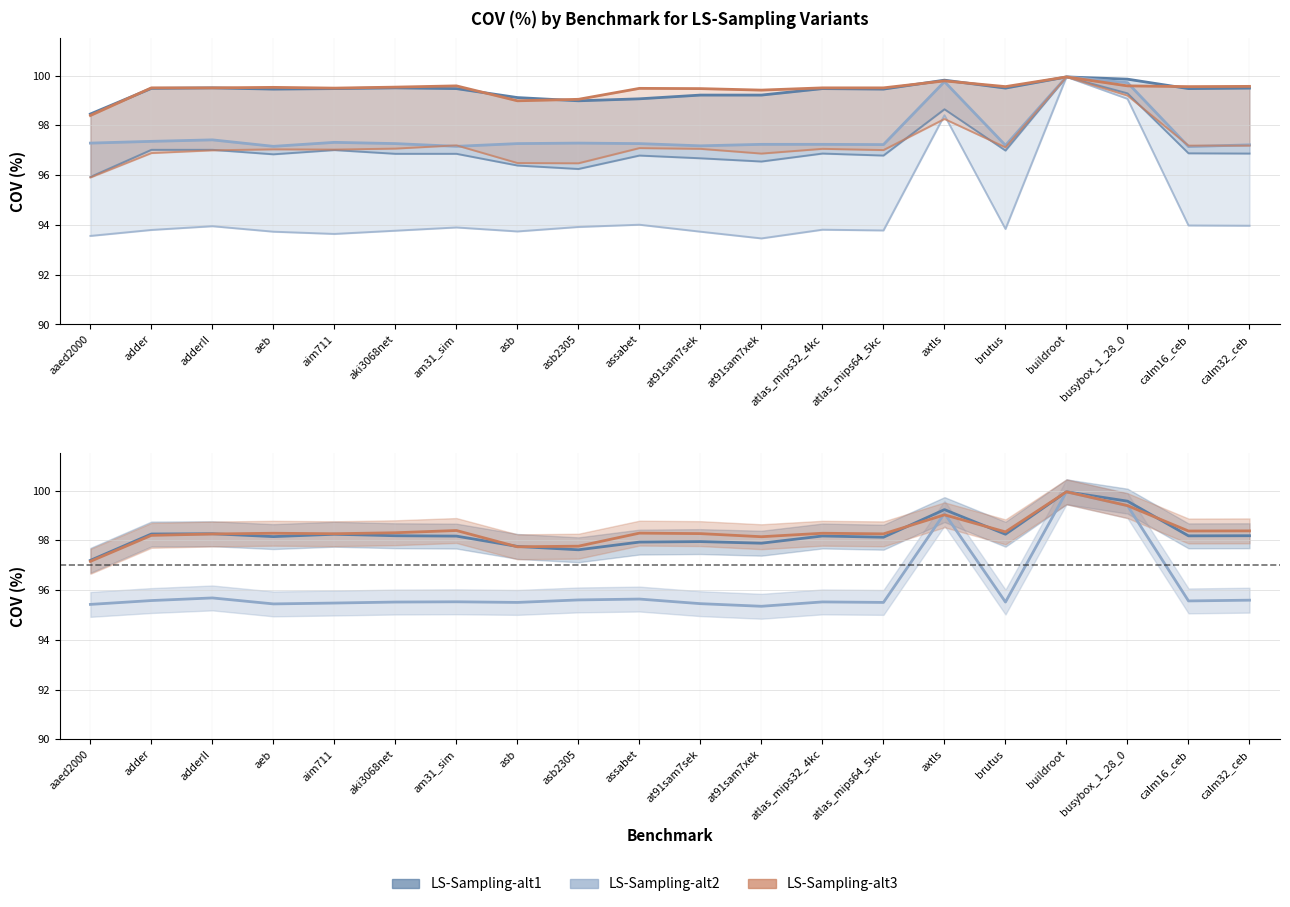

Reading left to right, what are all the values shown in this chart?

LS-Sampling-alt1 (k=100): aaed2000=95.9	adder=97.0	adderII=97.0	aeb=96.8	aim711=97.0	aki3068net=96.9	am31_sim=96.9	asb=96.4	asb2305=96.2	assabet=96.8	at91sam7sek=96.7	at91sam7xek=96.5	atlas_mips32_4kc=96.9	atlas_mips64_5kc=96.8	axtls=98.7	brutus=97.0	buildroot=100.0	busybox_1_28_0=99.3	calm16_ceb=96.9	calm32_ceb=96.9
LS-Sampling-alt1 (k=1000): aaed2000=98.5	adder=99.5	adderII=99.5	aeb=99.5	aim711=99.5	aki3068net=99.5	am31_sim=99.5	asb=99.1	asb2305=99.0	assabet=99.1	at91sam7sek=99.2	at91sam7xek=99.2	atlas_mips32_4kc=99.5	atlas_mips64_5kc=99.5	axtls=99.8	brutus=99.5	buildroot=100.0	busybox_1_28_0=99.9	calm16_ceb=99.5	calm32_ceb=99.5
LS-Sampling-alt2 (k=100): aaed2000=93.6	adder=93.8	adderII=94.0	aeb=93.7	aim711=93.6	aki3068net=93.8	am31_sim=93.9	asb=93.7	asb2305=93.9	assabet=94.0	at91sam7sek=93.7	at91sam7xek=93.5	atlas_mips32_4kc=93.8	atlas_mips64_5kc=93.8	axtls=98.4	brutus=93.8	buildroot=100.0	busybox_1_28_0=99.1	calm16_ceb=94.0	calm32_ceb=94.0
LS-Sampling-alt2 (k=1000): aaed2000=97.3	adder=97.4	adderII=97.4	aeb=97.2	aim711=97.3	aki3068net=97.3	am31_sim=97.2	asb=97.3	asb2305=97.3	assabet=97.3	at91sam7sek=97.2	at91sam7xek=97.2	atlas_mips32_4kc=97.2	atlas_mips64_5kc=97.2	axtls=99.8	brutus=97.2	buildroot=100.0	busybox_1_28_0=99.7	calm16_ceb=97.2	calm32_ceb=97.2
LS-Sampling-alt3 (k=100): aaed2000=95.9	adder=96.9	adderII=97.0	aeb=97.0	aim711=97.0	aki3068net=97.1	am31_sim=97.2	asb=96.5	asb2305=96.5	assabet=97.1	at91sam7sek=97.1	at91sam7xek=96.9	atlas_mips32_4kc=97.1	atlas_mips64_5kc=97.0	axtls=98.3	brutus=97.1	buildroot=100.0	busybox_1_28_0=99.2	calm16_ceb=97.2	calm32_ceb=97.2
LS-Sampling-alt3 (k=1000): aaed2000=98.4	adder=99.5	adderII=99.5	aeb=99.5	aim711=99.5	aki3068net=99.5	am31_sim=99.6	asb=99.0	asb2305=99.0	assabet=99.5	at91sam7sek=99.5	at91sam7xek=99.4	atlas_mips32_4kc=99.5	atlas_mips64_5kc=99.5	axtls=99.8	brutus=99.6	buildroot=100.0	busybox_1_28_0=99.6	calm16_ceb=99.6	calm32_ceb=99.6